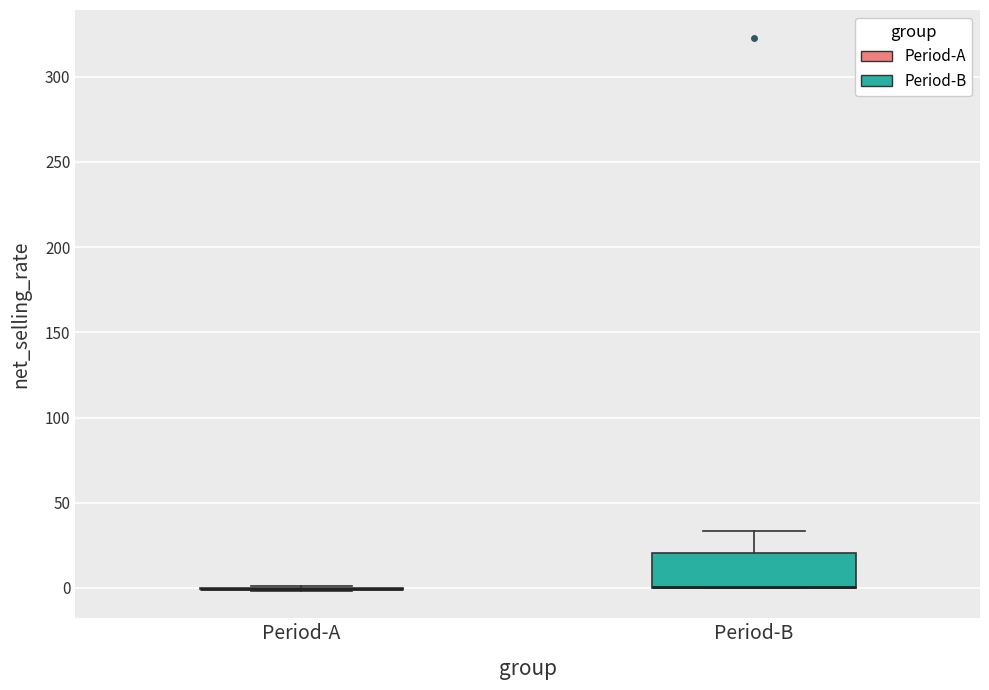

Reading left to right, transcribe this box plot: for each box, give where its median line is, the range the box spans, and where its two whiskers end, as read against the y-axis. The values are not printed on the chart, so give them approximately, as read against the axis.

Period-A: box collapsed to a line at 0, whiskers 0 to 0
Period-B: median 0 (drawn on the box's lower edge), box 0 to 20, whiskers 0 to 35